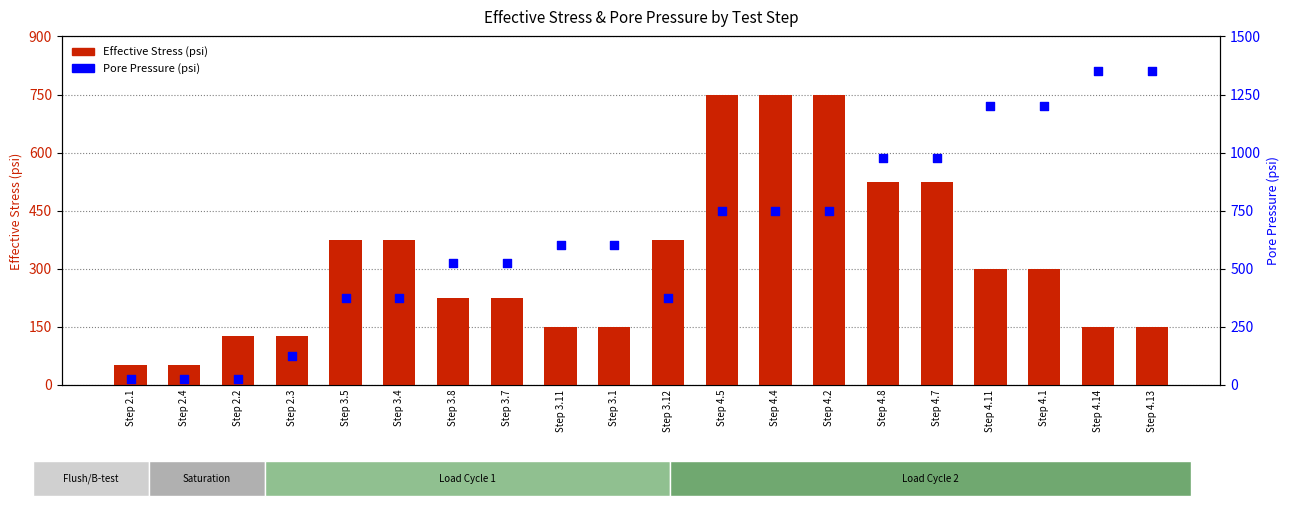

At how many categories does at least one series exceed 730?

9